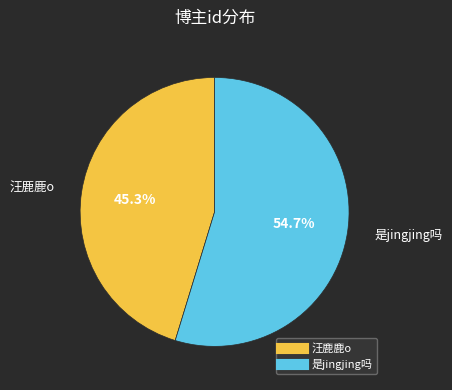

What is the largest slice in the pie chart?

是jingjing吗